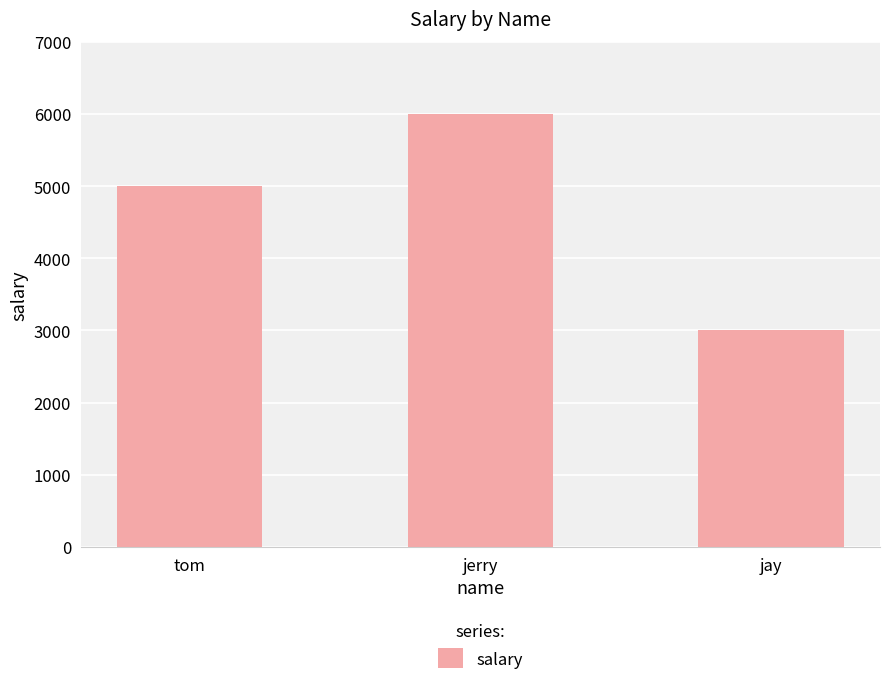

What is the change in value from jerry to jay?

-3000